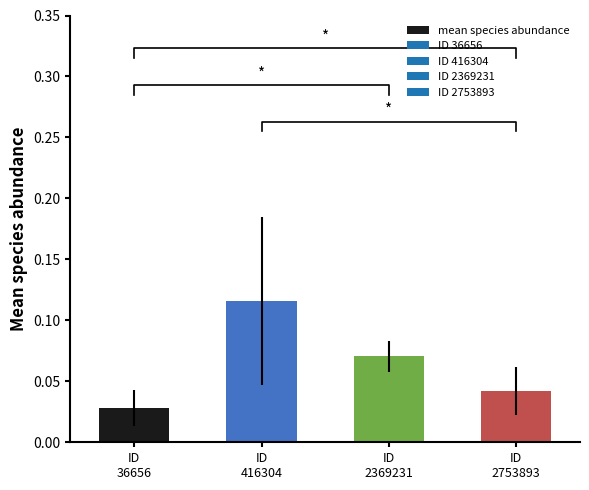

At which label is the value closest to 0?

ID
36656